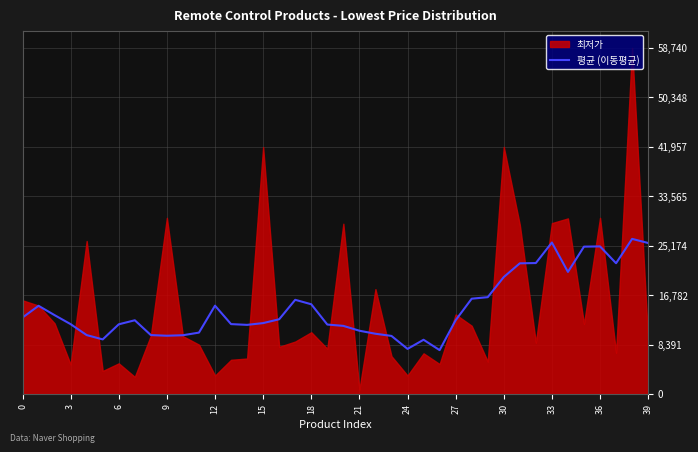

True or false: the data shows 22646 at 29.

False